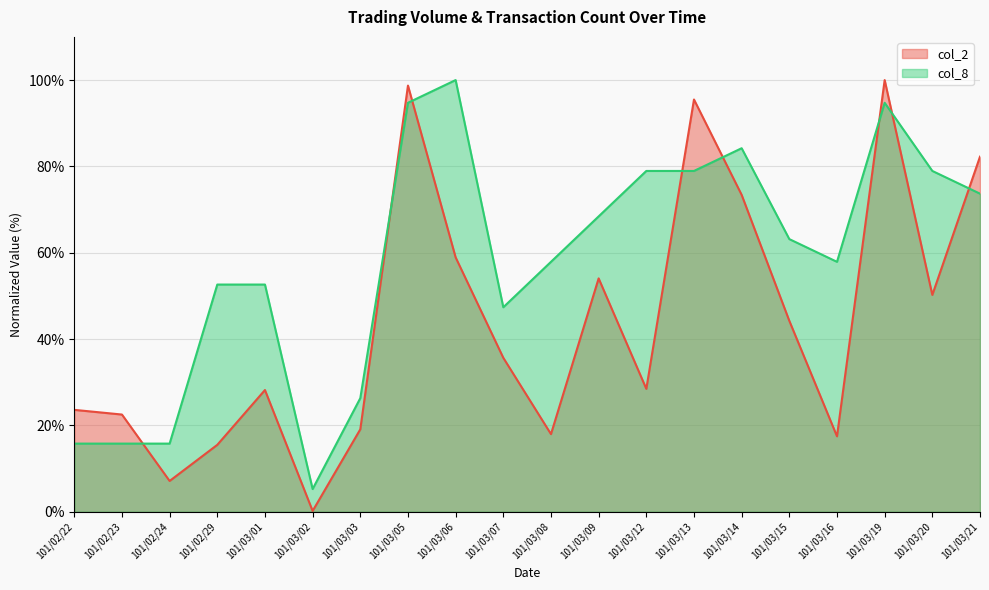

What is the difference between the second highest and minimum values in the col_8 series?

89.5